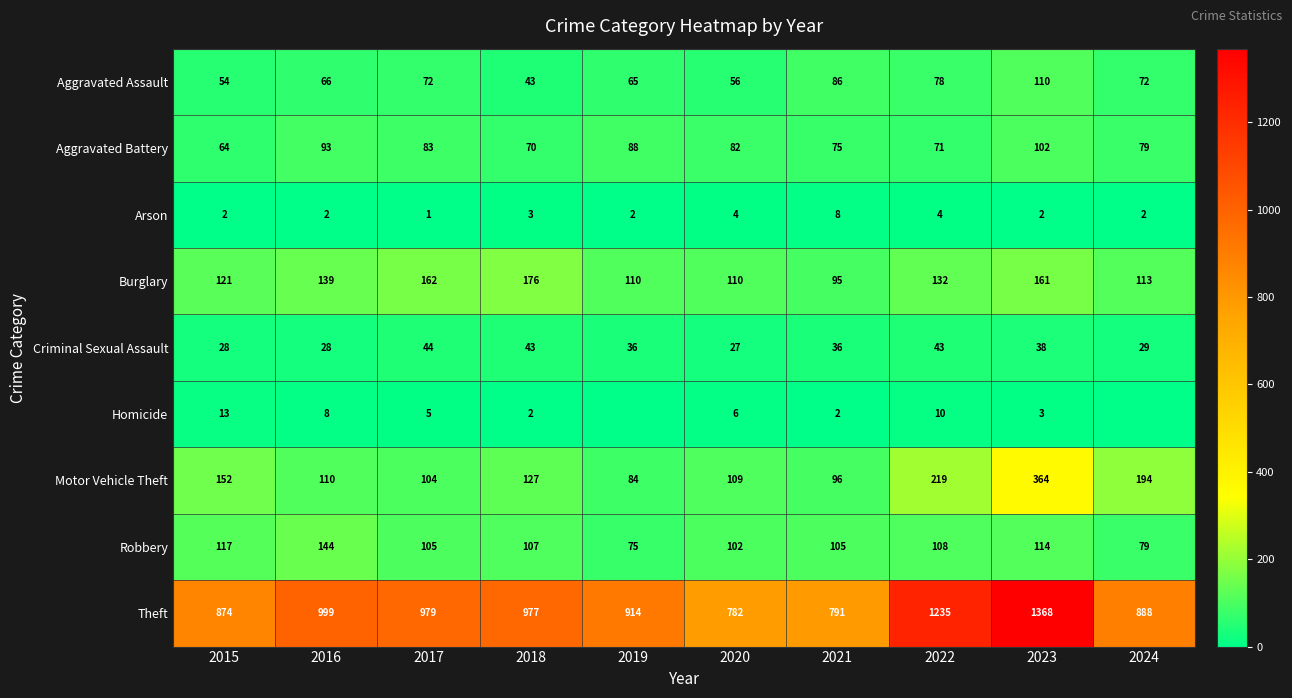

Read the Theft value at 2022, to the nearest 50.

1250